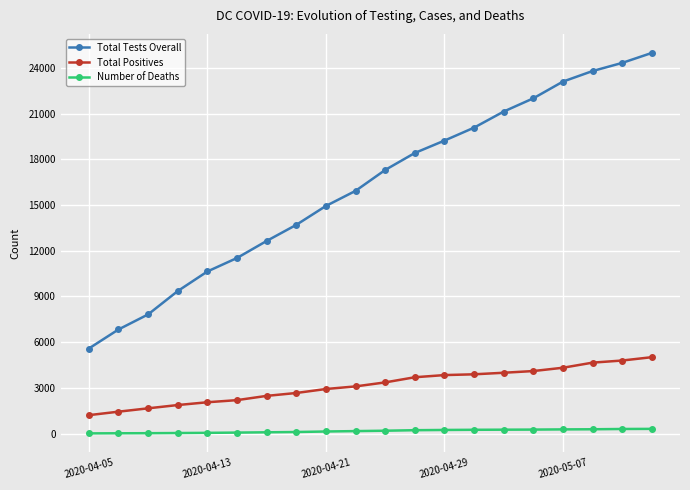

How many series are shown in this chart?

3